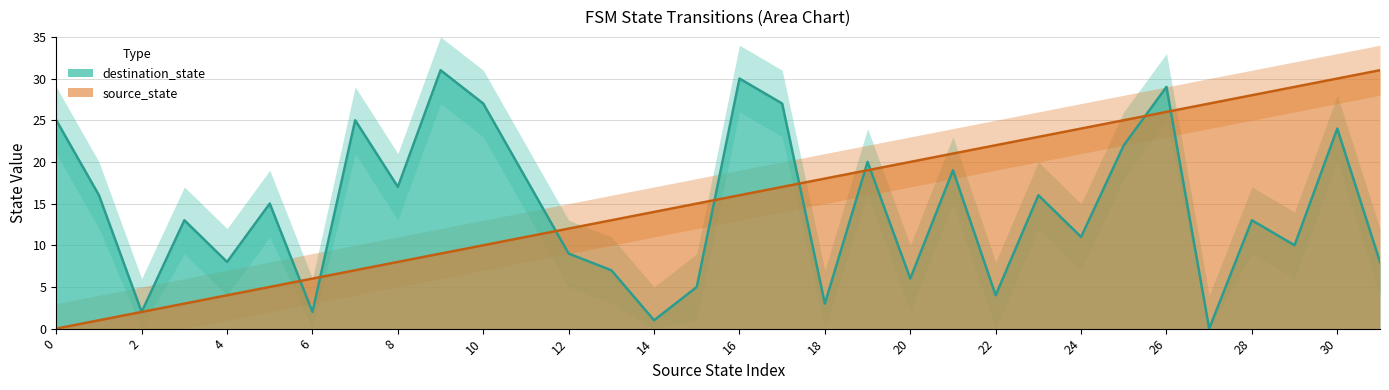

The value of destination_state at 2 is 3. True or false?

False